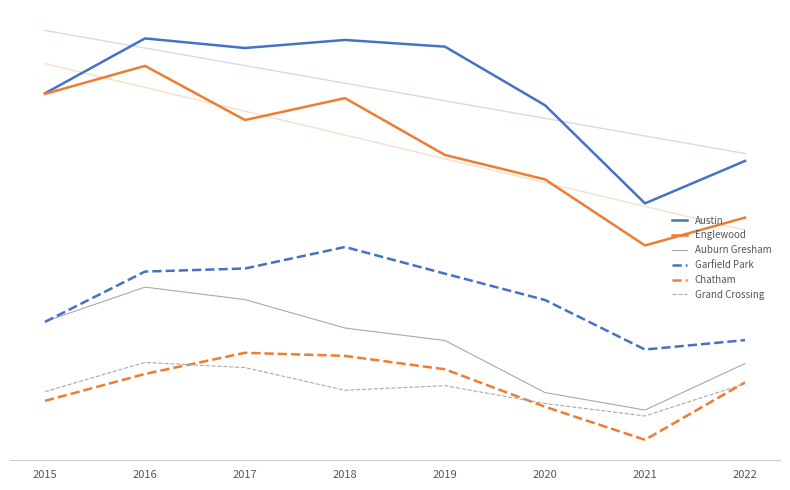

What is the total value across all series at 2016?

13564